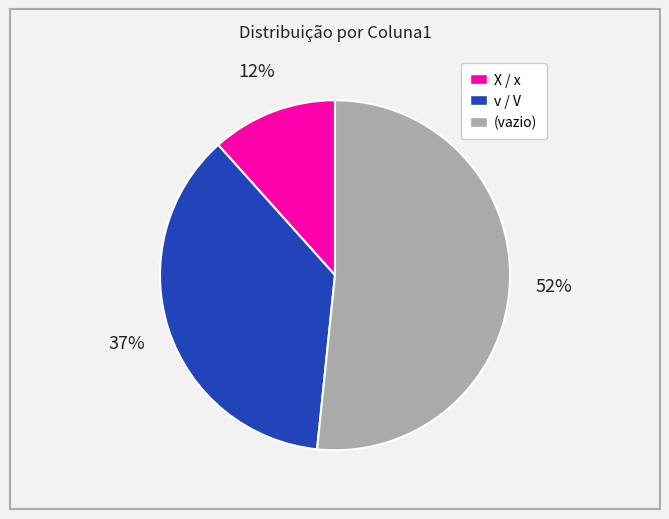

Which slice is the smallest?

X / x